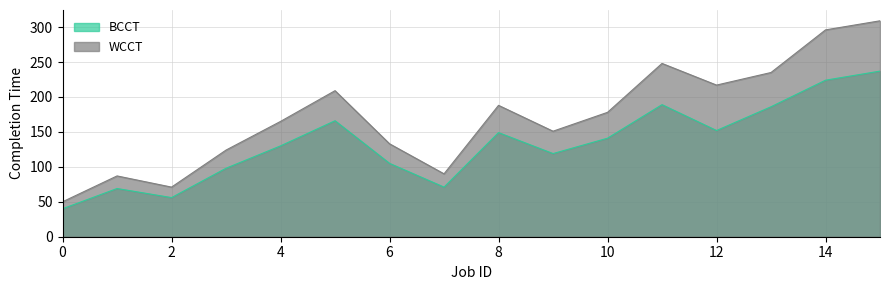

What is the difference between the BCCT values at 11 and 3?

91